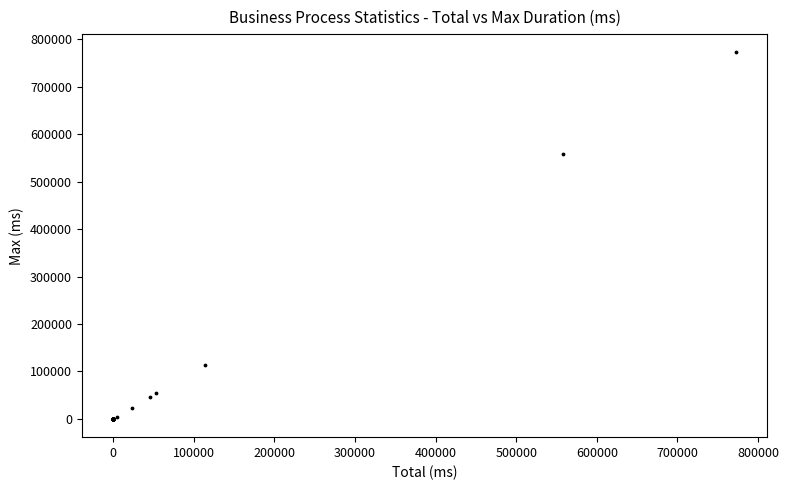

What Y value in the scatter plot is closest to 386260?

558275.0